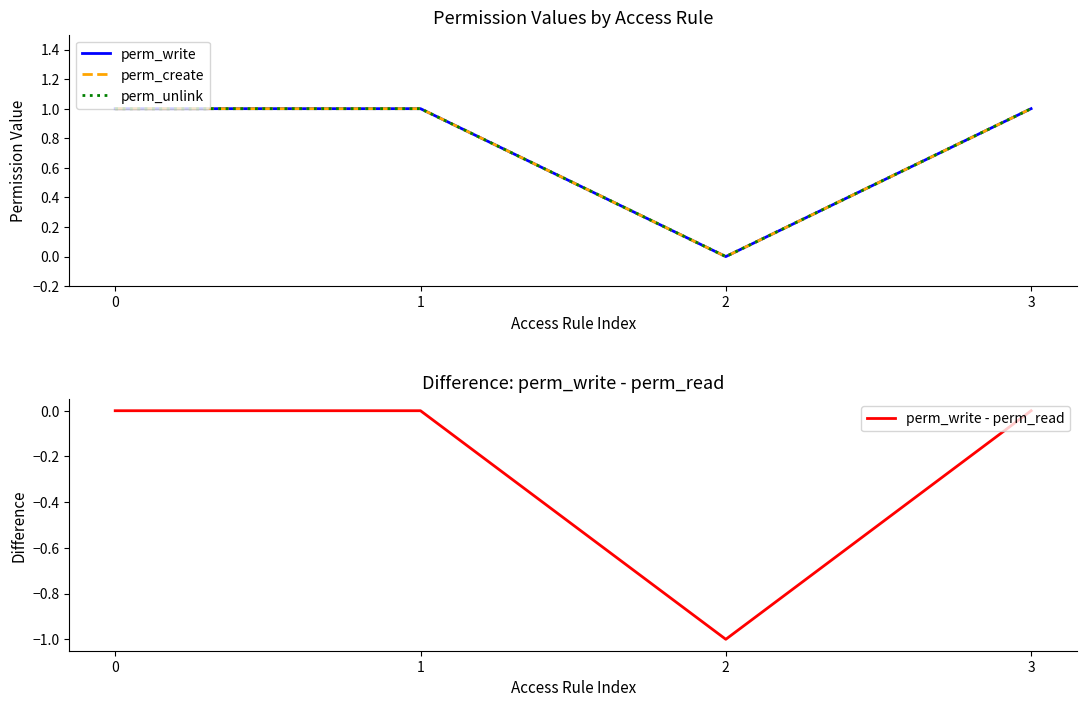

True or false: perm_write and perm_write - perm_read cross at least once.

False